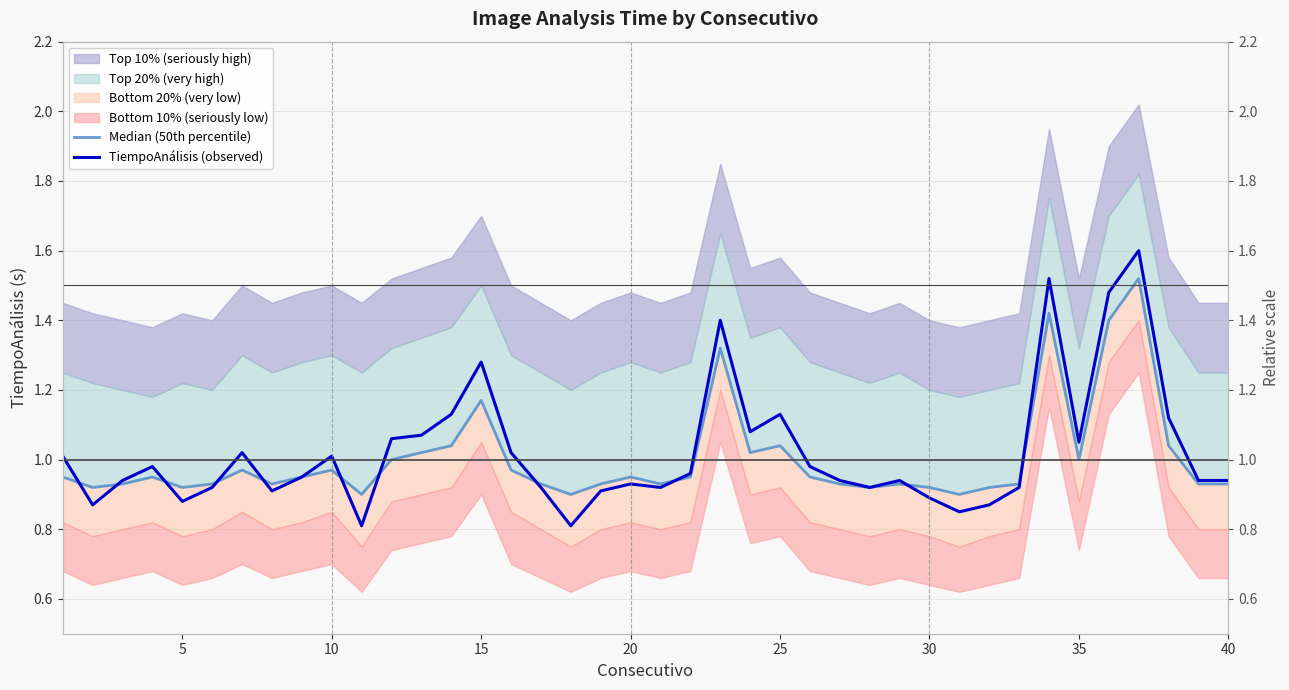

Which series has the largest range (max minus min)?

TiempoAnálisis (observed)